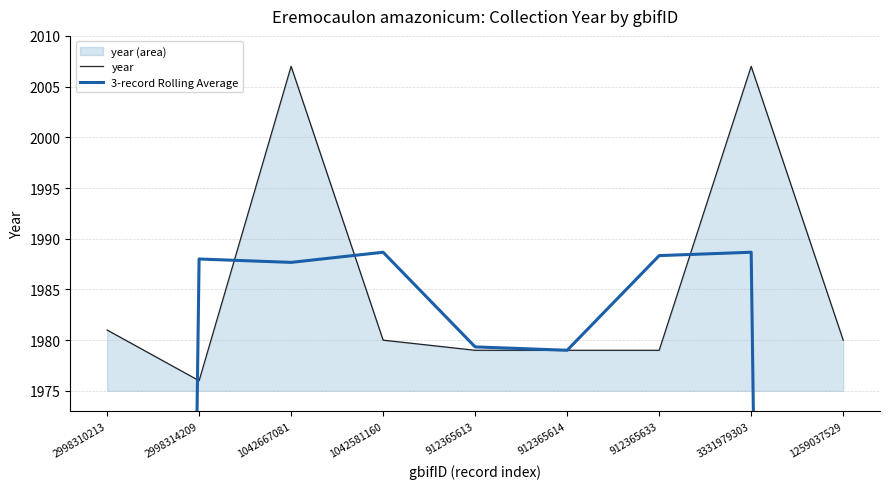

What is the sum of the year values at 2998314209 and 912365633?

3955